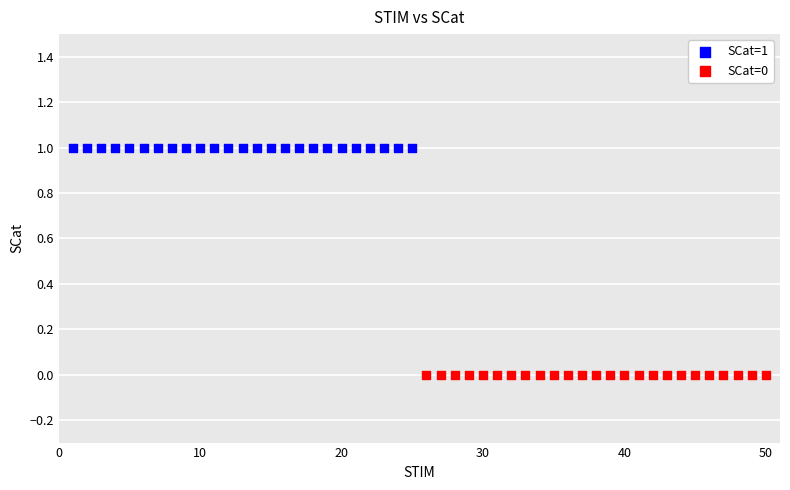

Which series contains the lowest Y value?

SCat=0